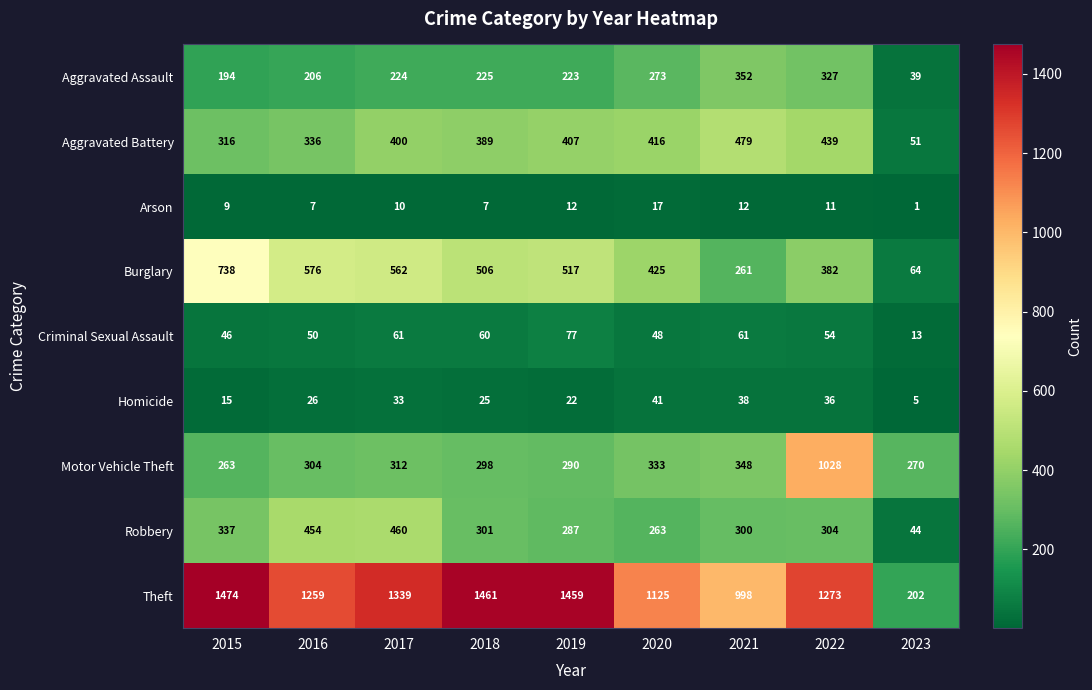

Which series has the widest spread of values?

Theft